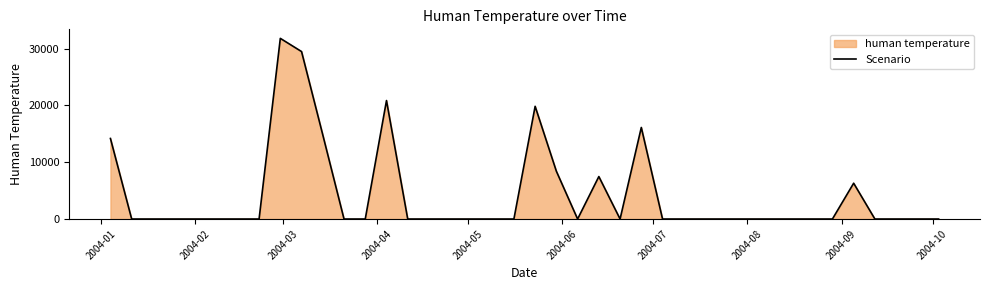

What is the maximum value shown in the chart?

31827.0